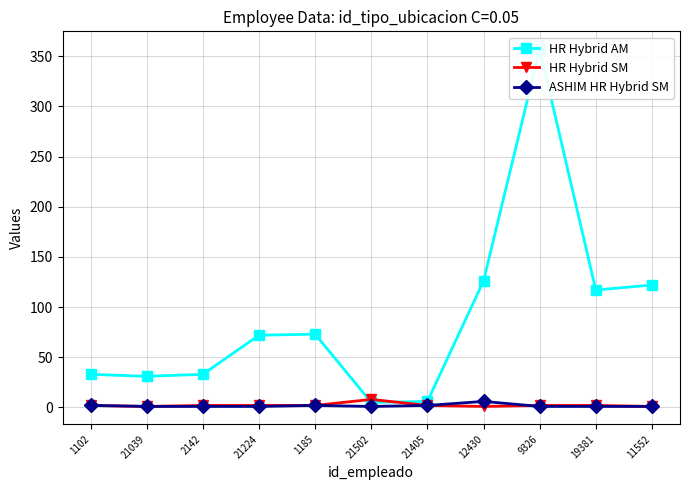

Reading left to right, extract all data points from this chart.

HR Hybrid AM: 33	31	33	72	73	5	6	126	357	117	122
HR Hybrid SM: 2	1	2	2	2	8	2	1	2	2	1
ASHIM HR Hybrid SM: 2	1	1	1	2	1	2	6	1	1	1